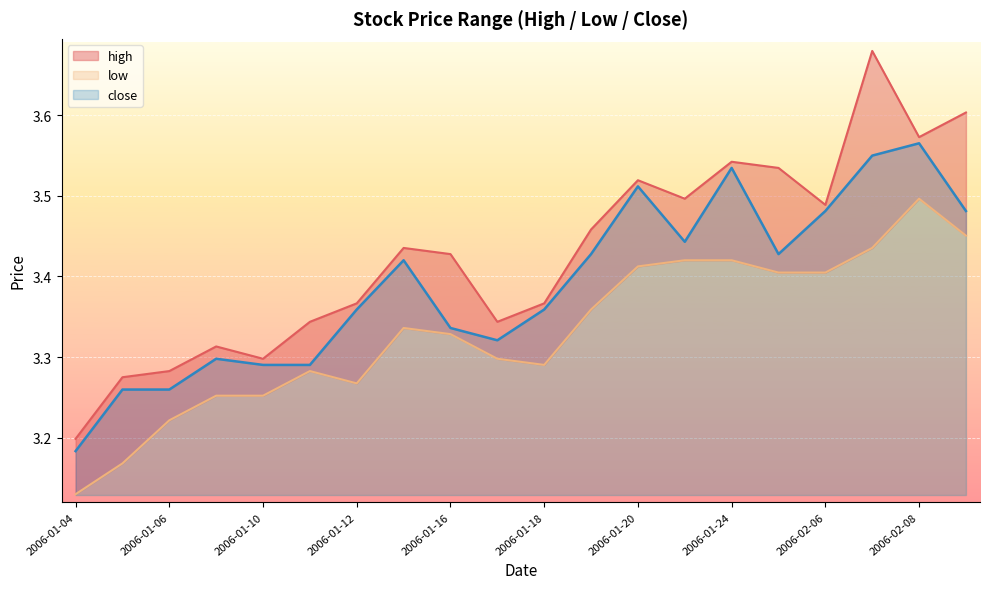

What is the sum of the high values at 2006-01-20 and 2006-01-09?

6.8